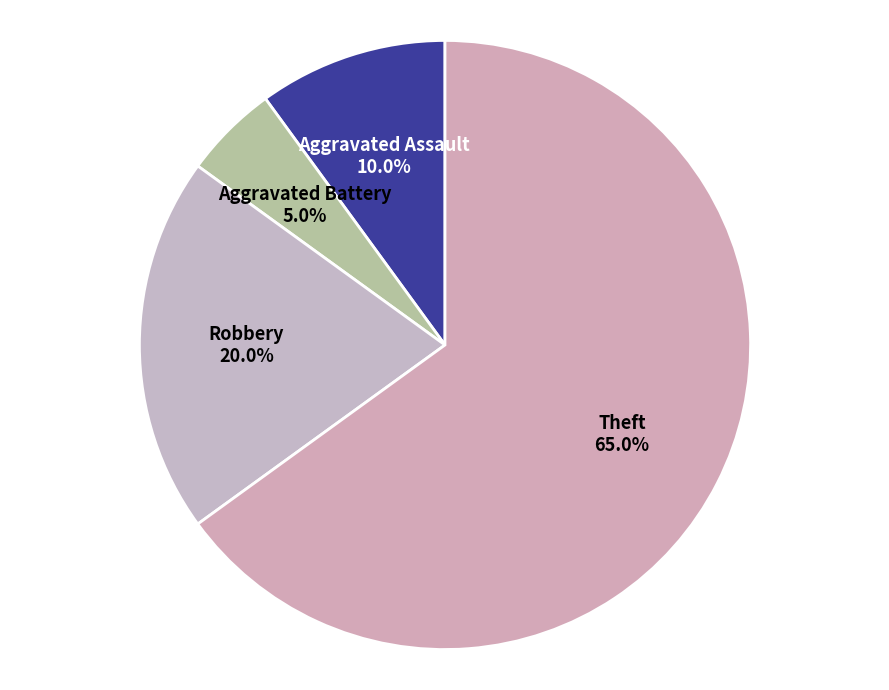

How much of the chart is everything except Aggravated Assault?

90.0%